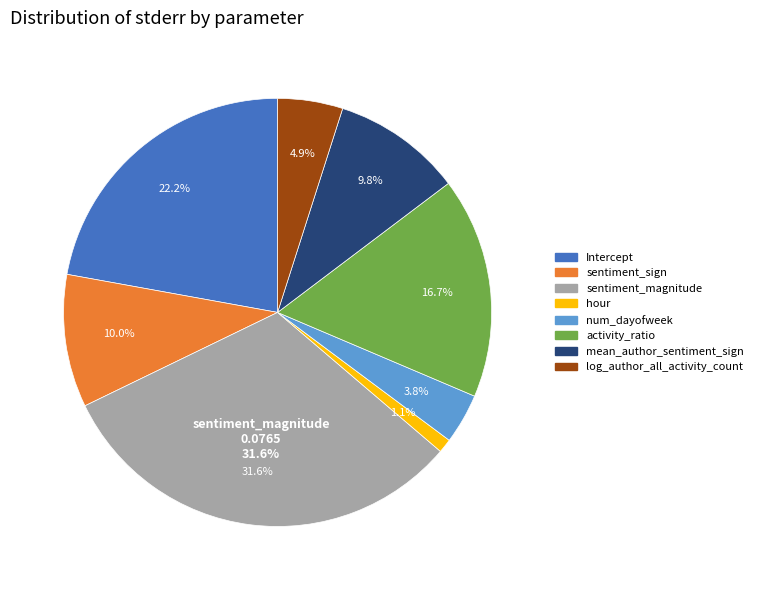

Rank the categories by value from lowest to highest.

hour, num_dayofweek, log_author_all_activity_count, mean_author_sentiment_sign, sentiment_sign, activity_ratio, Intercept, sentiment_magnitude